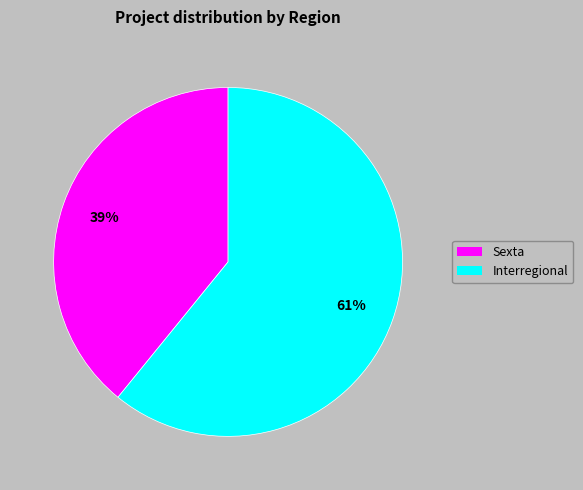

How many segments does this pie chart have?

2